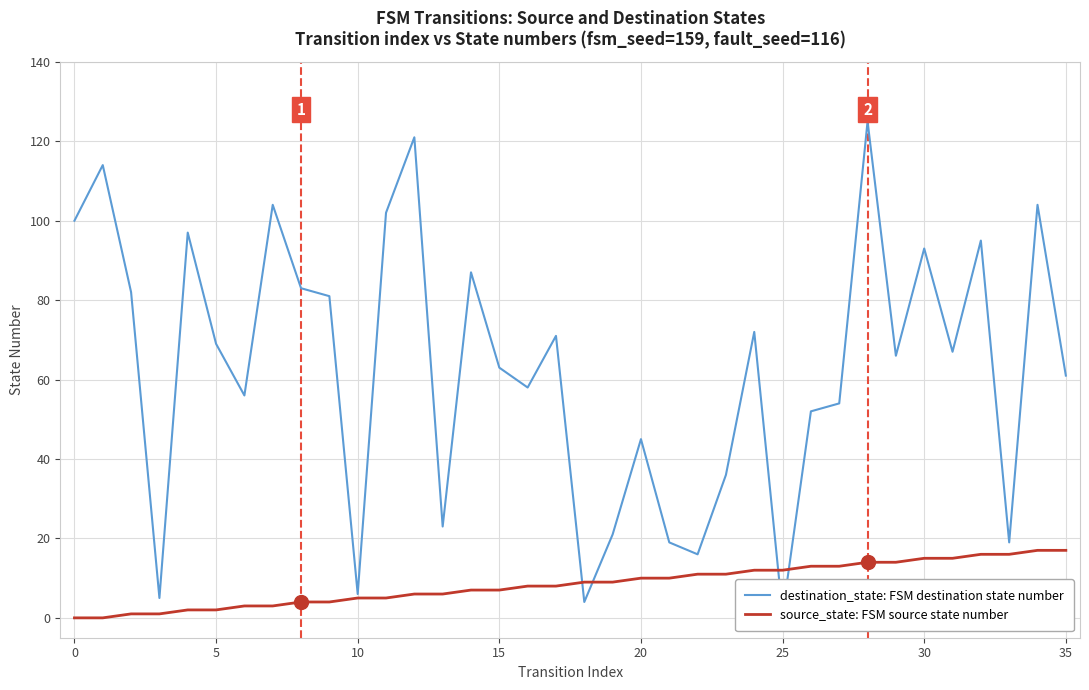

Rank the series at 33 from lowest to highest value.

source_state: FSM source state number, destination_state: FSM destination state number